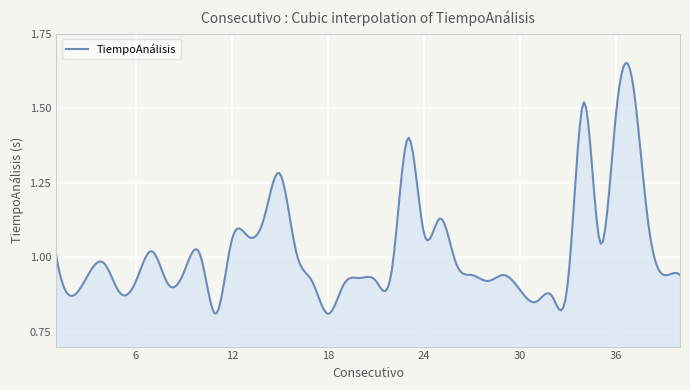

Reading left to right, extract all data points from this chart.

1.0	0.9	0.9	1.0	0.9	0.9	1.0	0.9	0.9	1.0	0.8	1.1	1.1	1.1	1.3	1.0	0.9	0.8	0.9	0.9	0.9	1.0	1.4	1.1	1.1	1.0	0.9	0.9	0.9	0.9	0.8	0.9	0.9	1.5	1.1	1.5	1.6	1.1	0.9	0.9